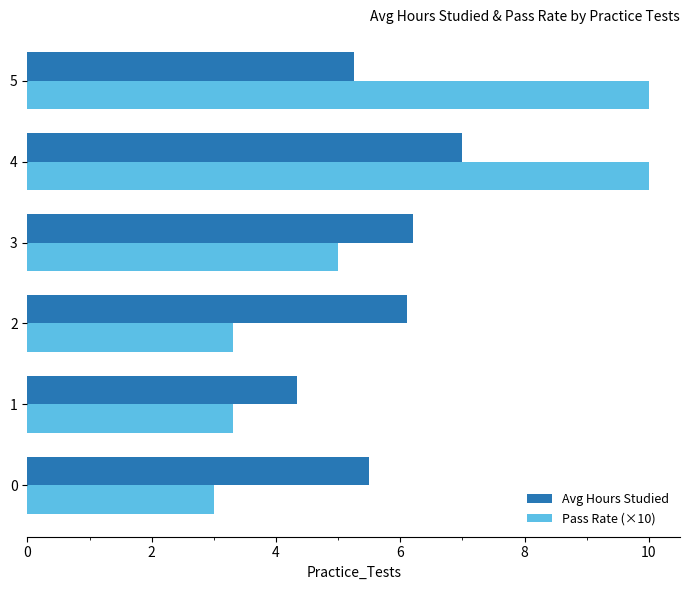

List the labels in order of Avg Hours Studied value, smallest first.

1, 5, 0, 2, 3, 4